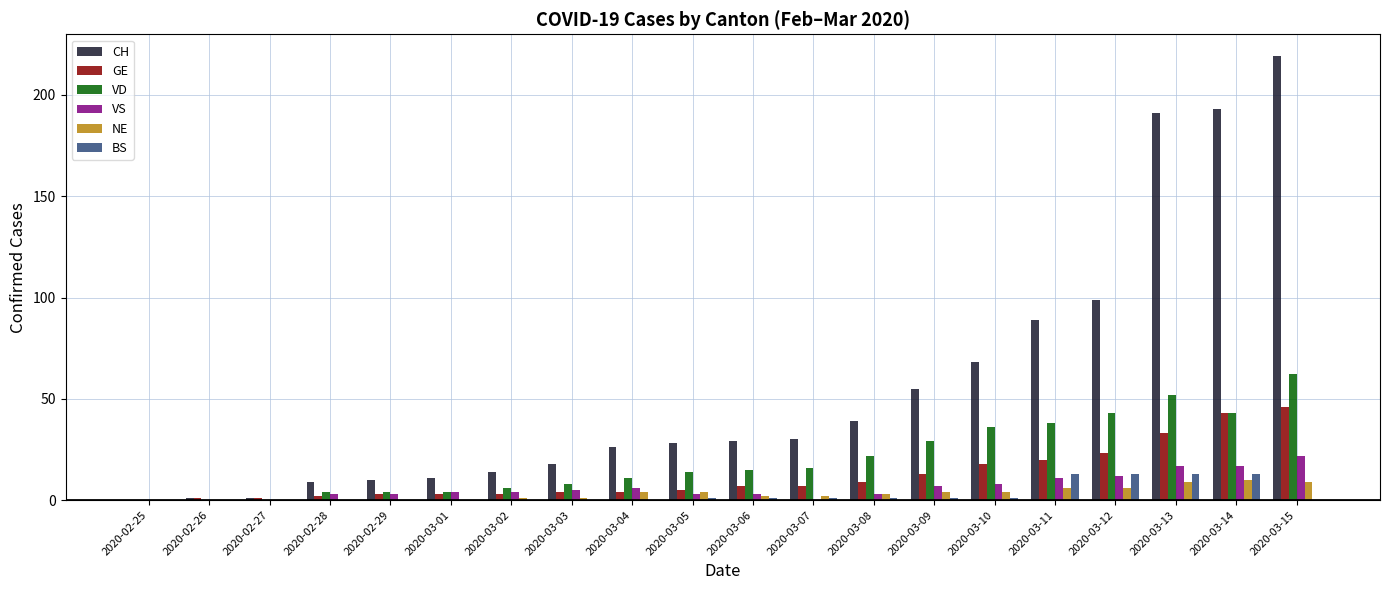

Where does the NE series first go above 3?

2020-03-04